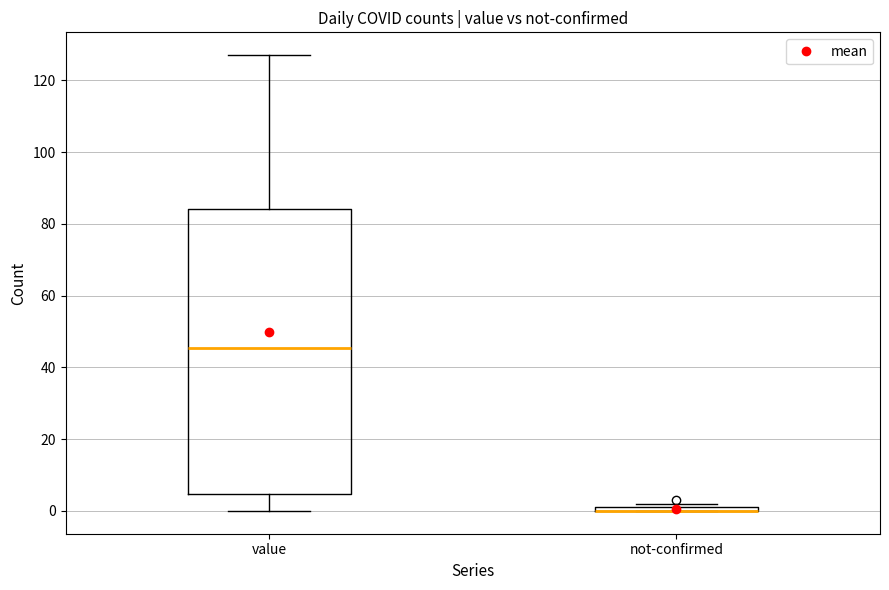

Where is the lower edge of the box for not-confirmed on the y-axis? The values are not printed on the chart, so give them approximately, as read against the axis.

0